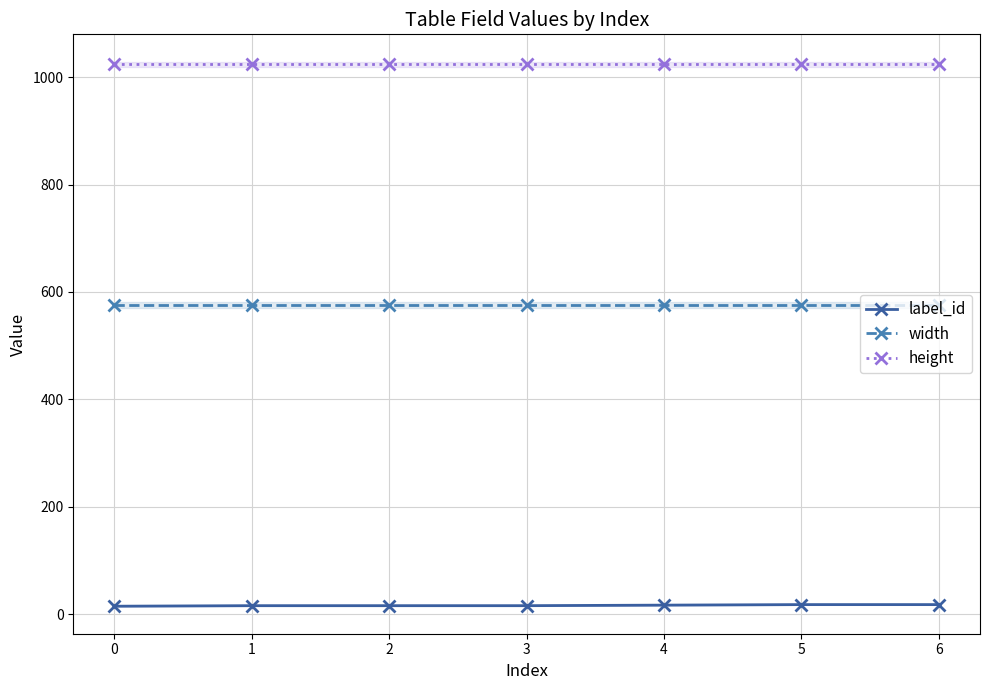

True or false: height has a value of 1429 at 3.

False